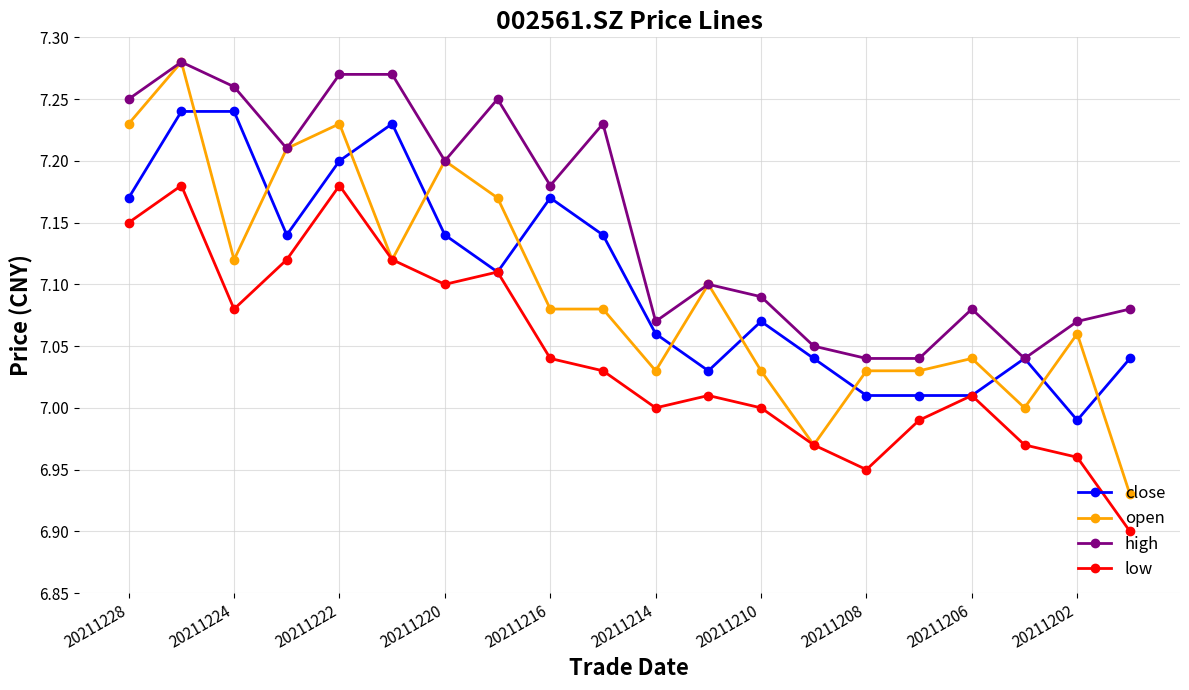

At how many categories does at least one series exceed 6?

20